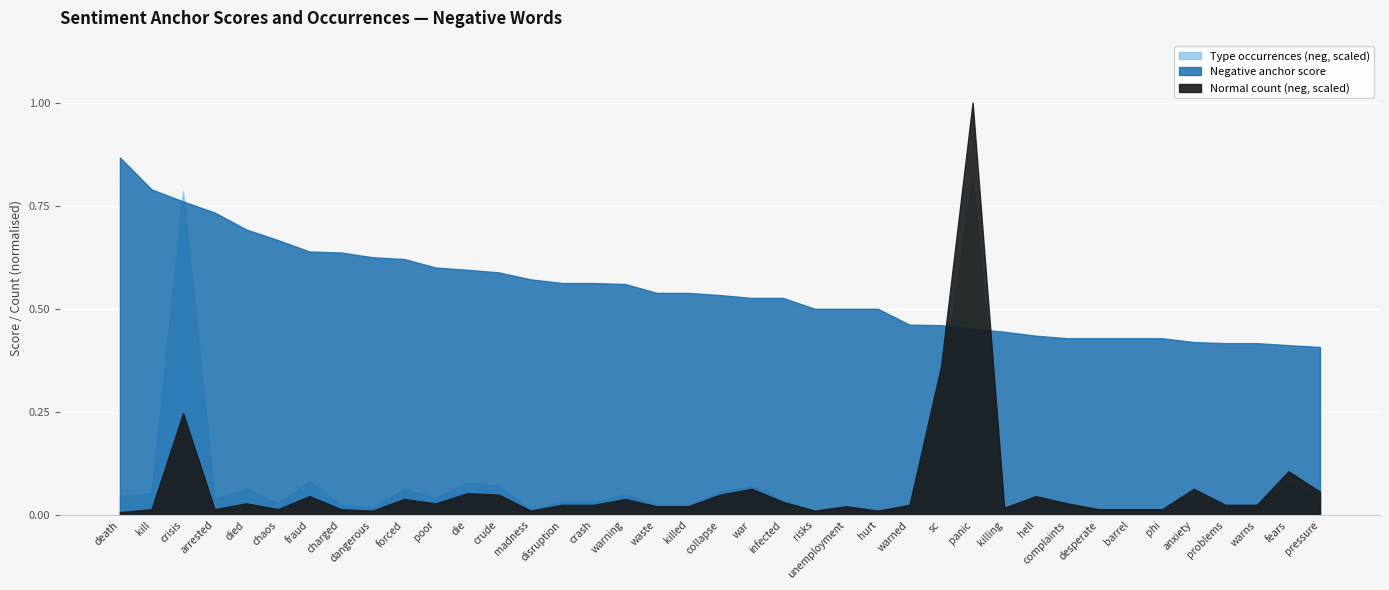

What is the difference between the maximum and minimum values in the Negative anchor score series?

0.5